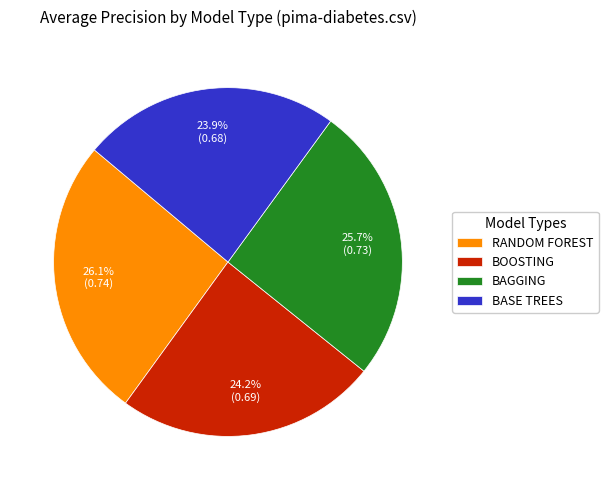

What portion of the pie excludes BOOSTING?

75.8%